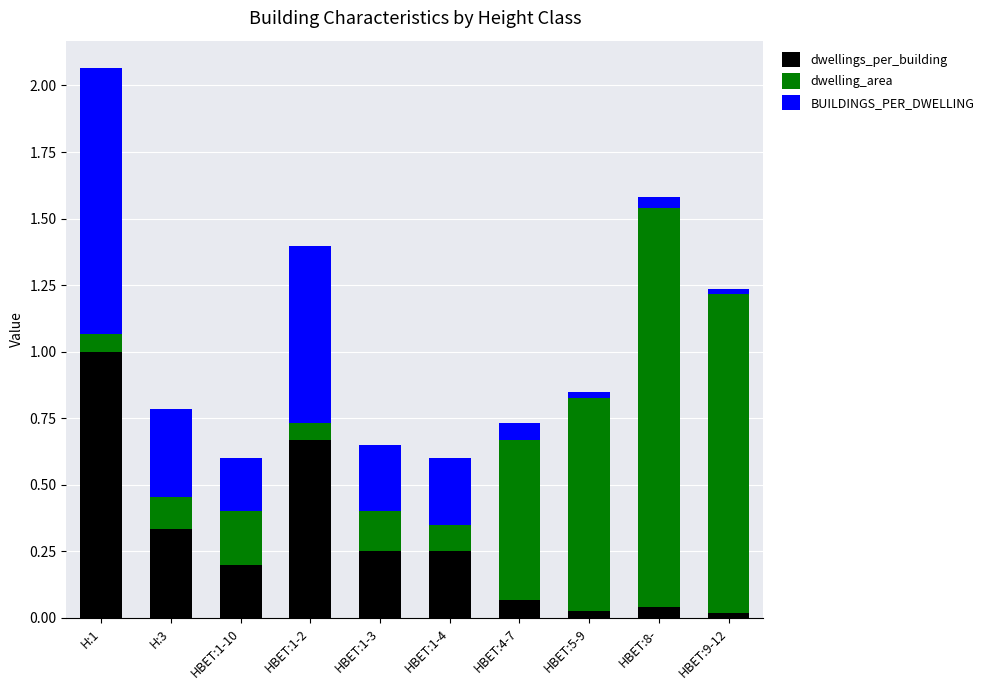

At which label does dwellings_per_building reach its peak?

H:1